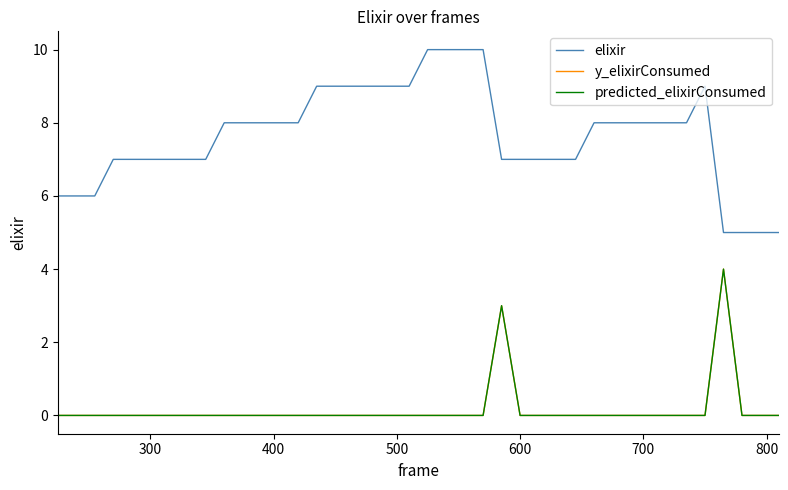

Is this an area chart (filled region under the line)?

No